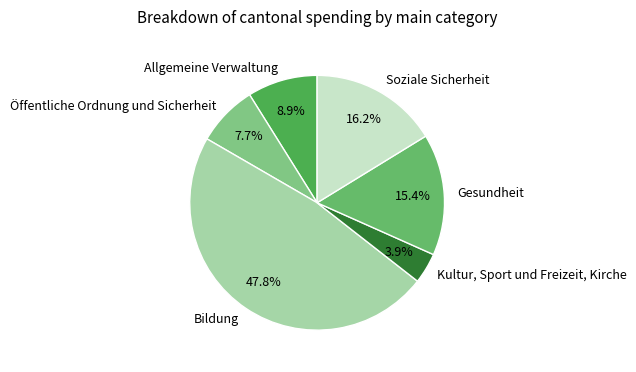

Which category has the biggest portion of the pie?

Bildung